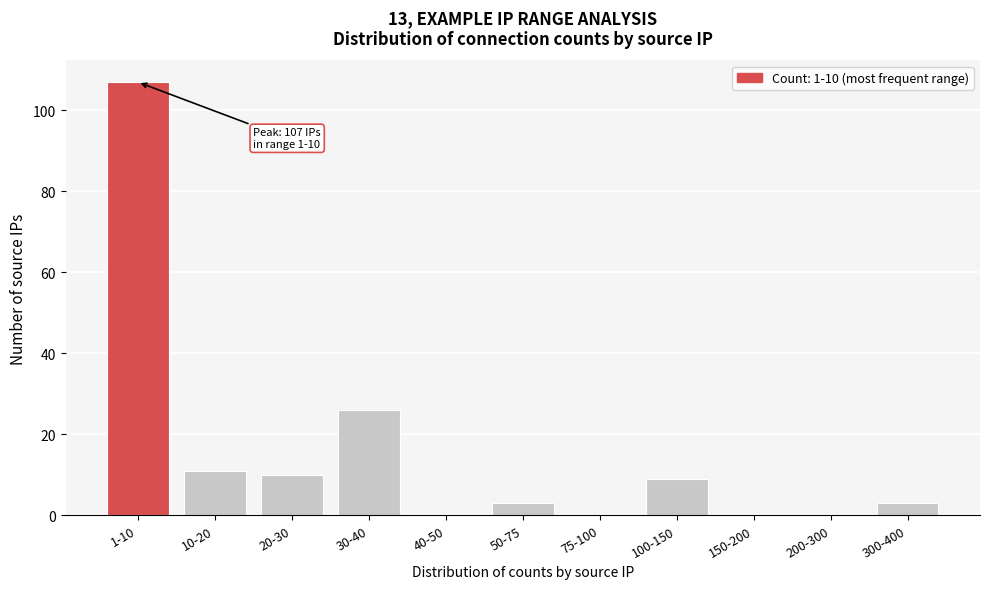

Reading left to right, what are all the values shown in this chart?

1-10=107	10-20=11	20-30=10	30-40=26	40-50=0	50-75=3	75-100=0	100-150=9	150-200=0	200-300=0	300-400=3